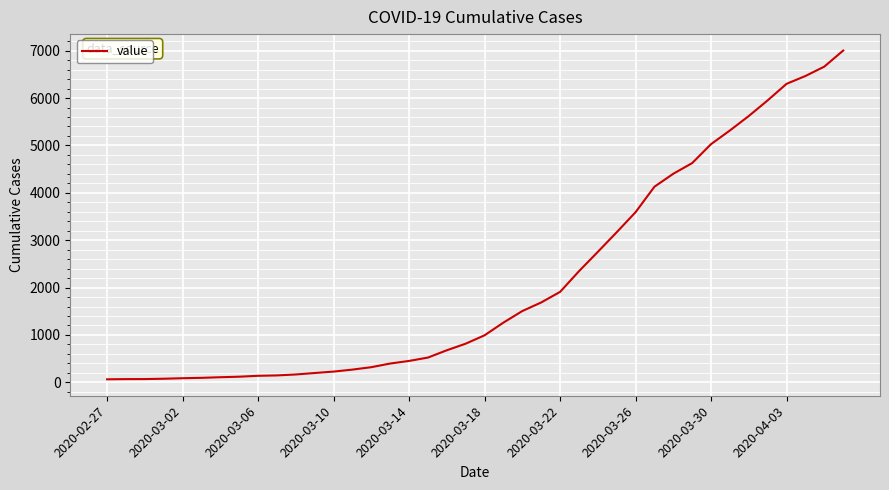

What is the difference between the maximum and minimum values?

6939